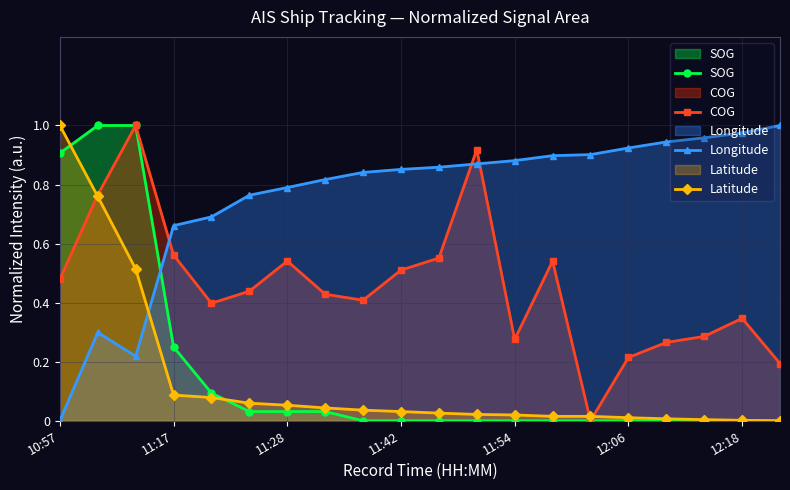

List the series in order of their peak value, highest first.

SOG, COG, Longitude, Latitude